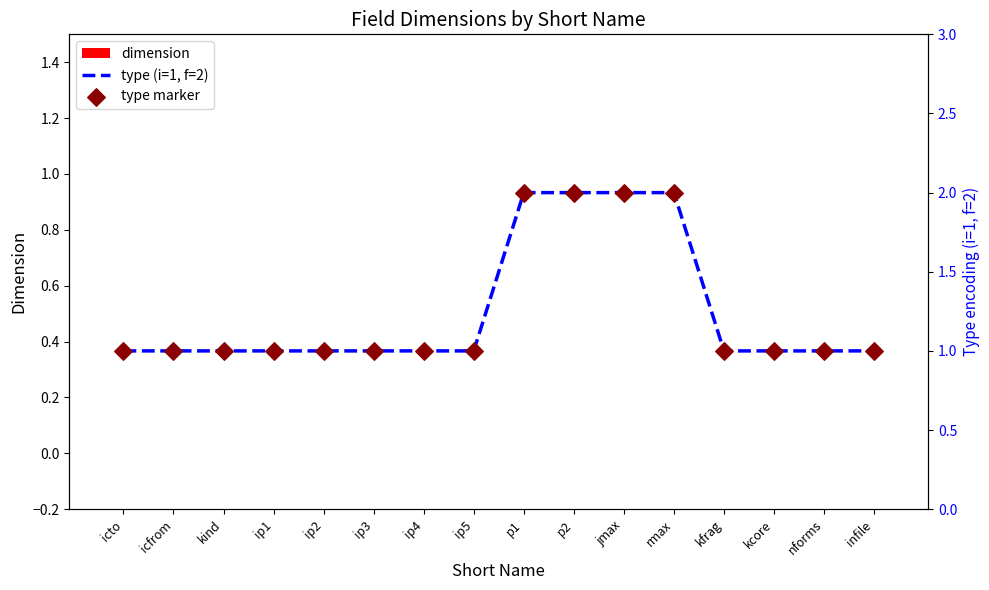

What is the total value across all series at kfrag?

2